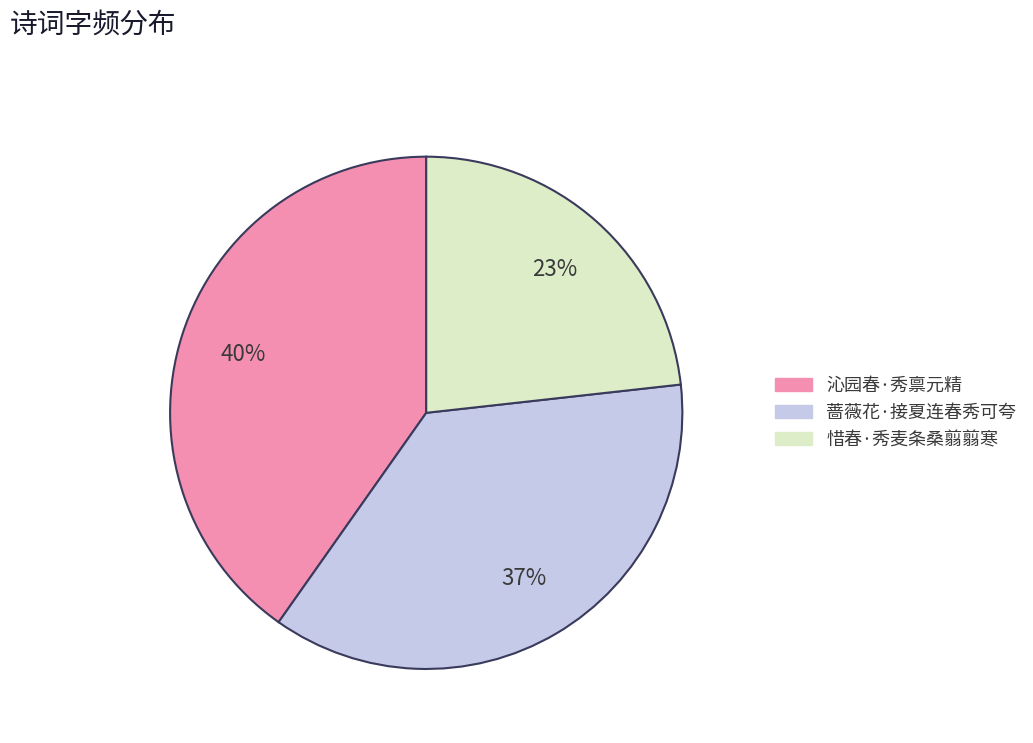

Approximately how many times larger is the value at 沁园春·秀禀元精 compared to 蔷薇花·接夏连春秀可夸?

1.1